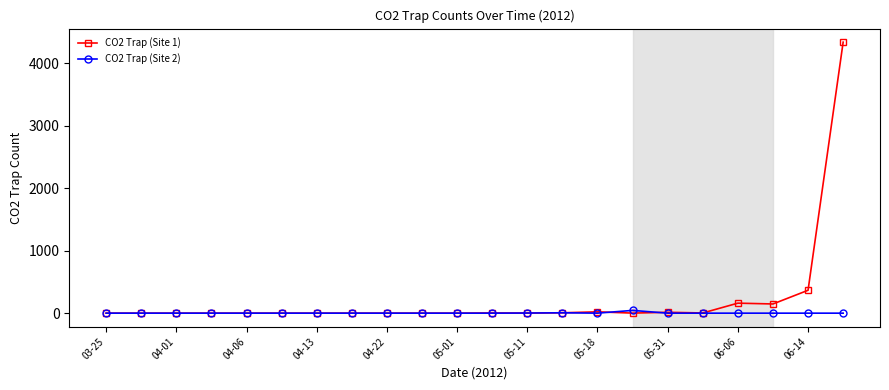

Rank the series by their average value, from lowest to highest.

CO2 Trap (Site 2), CO2 Trap (Site 1)